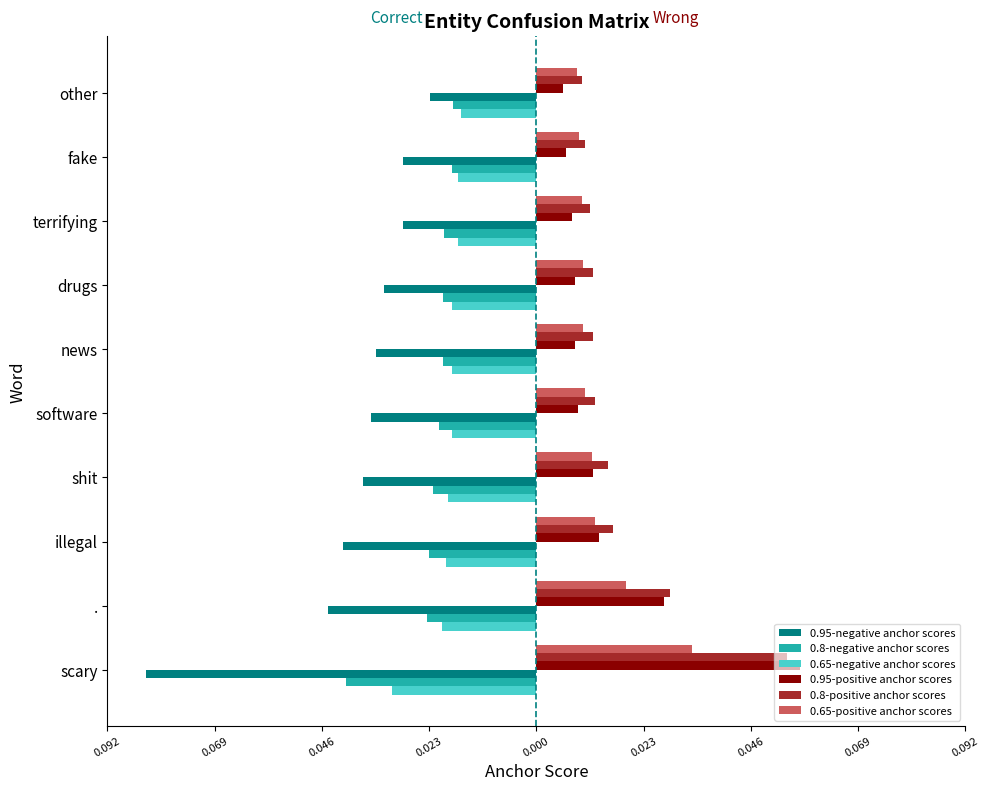

Count the 0.8-positive anchor scores values in the range 0 to 1.

10